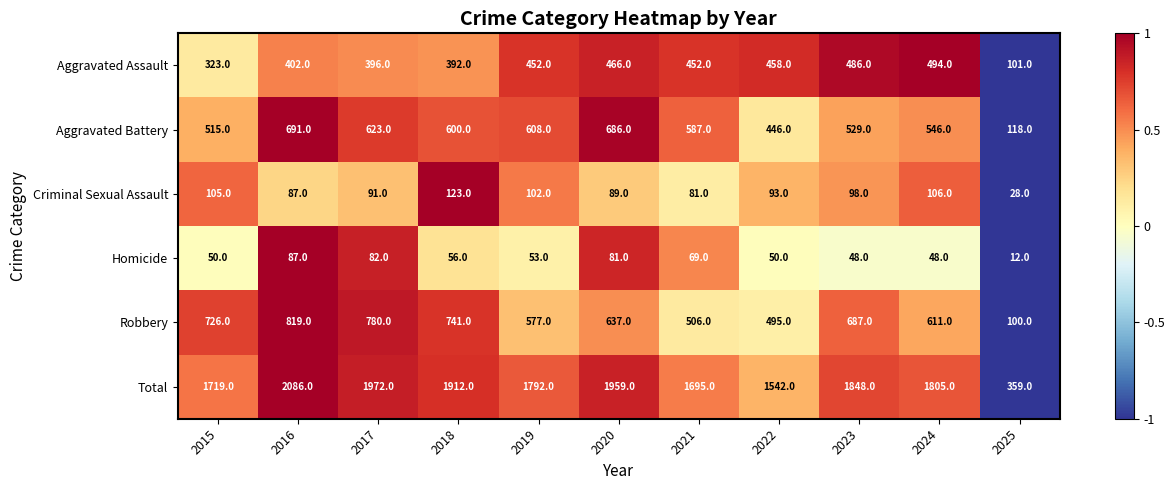

At which label does Homicide first exceed 53?

2016